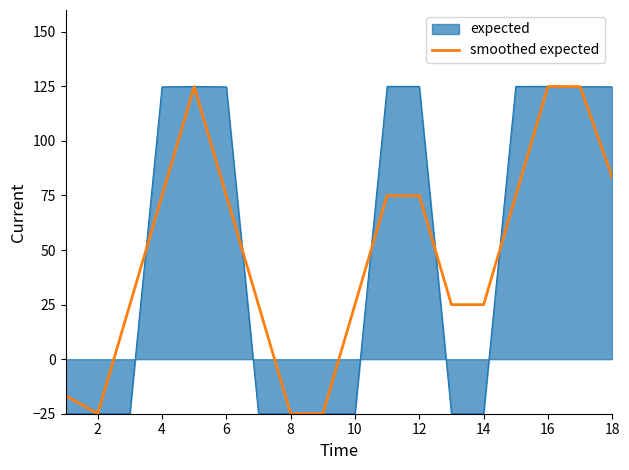

What is the highest value of the smoothed expected series?

124.9